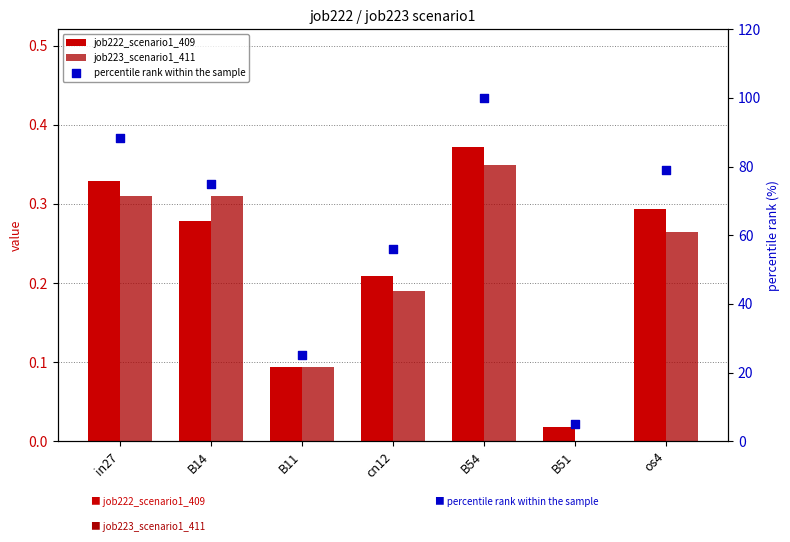

What is the total value across all series at os4?

79.6